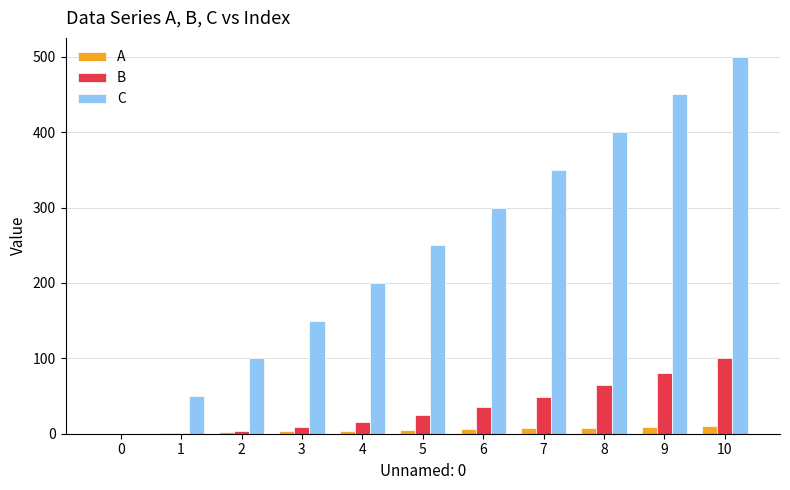

Is the value of A at 7 greater than the value of B at 7?

No